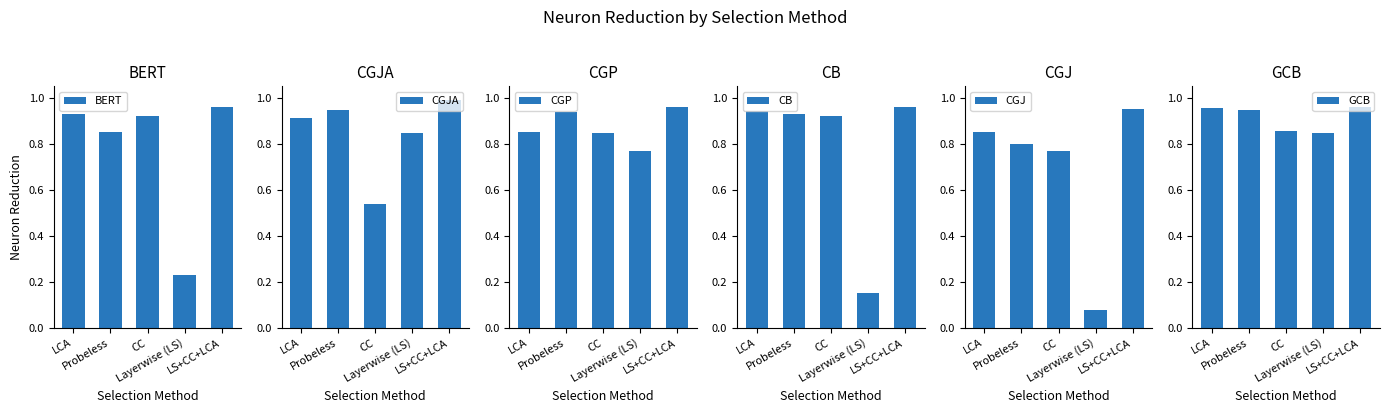

How many groups of bars are there?

5